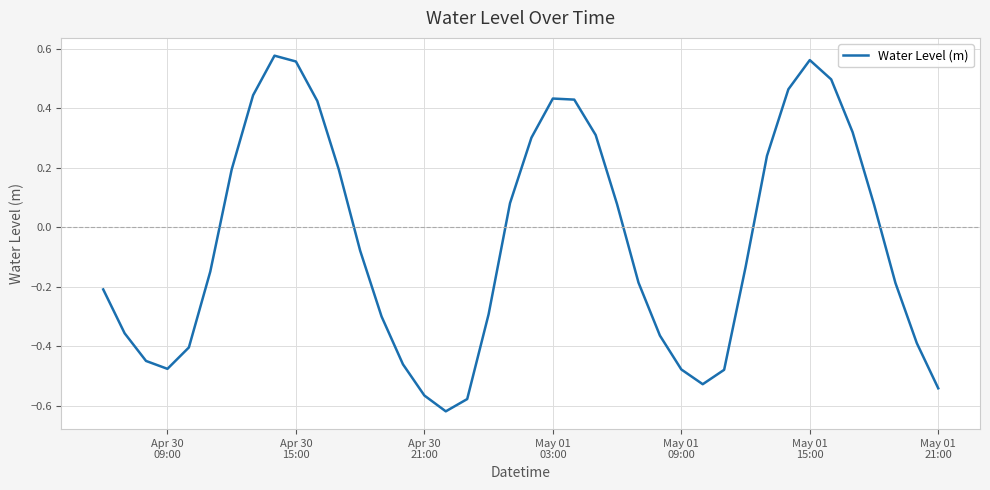

What is the difference between the maximum and minimum values?

1.2